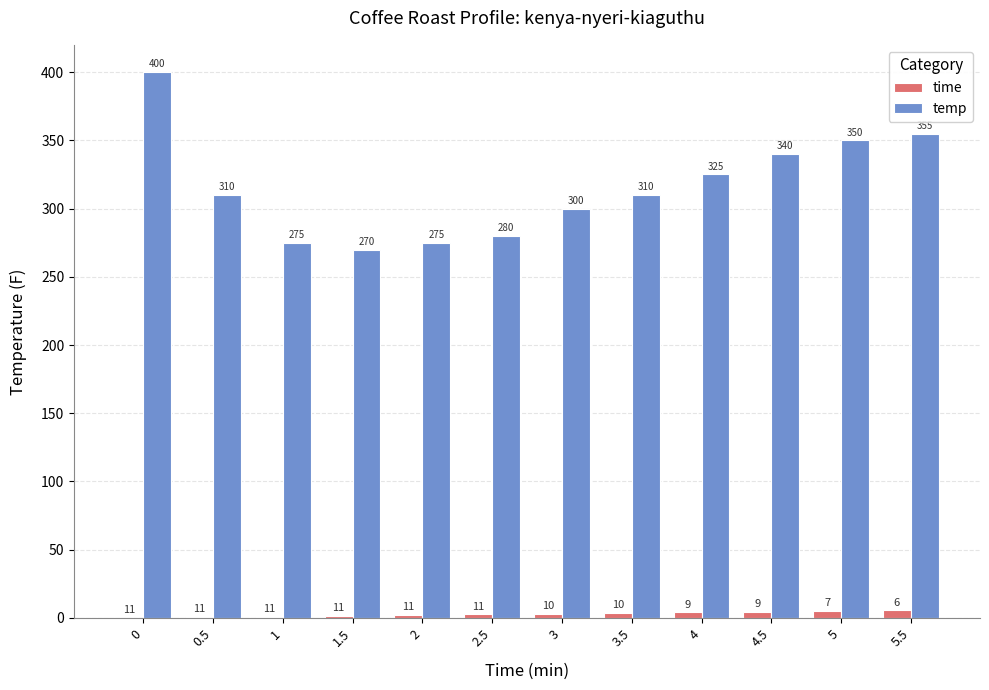

How many series are shown in this chart?

2